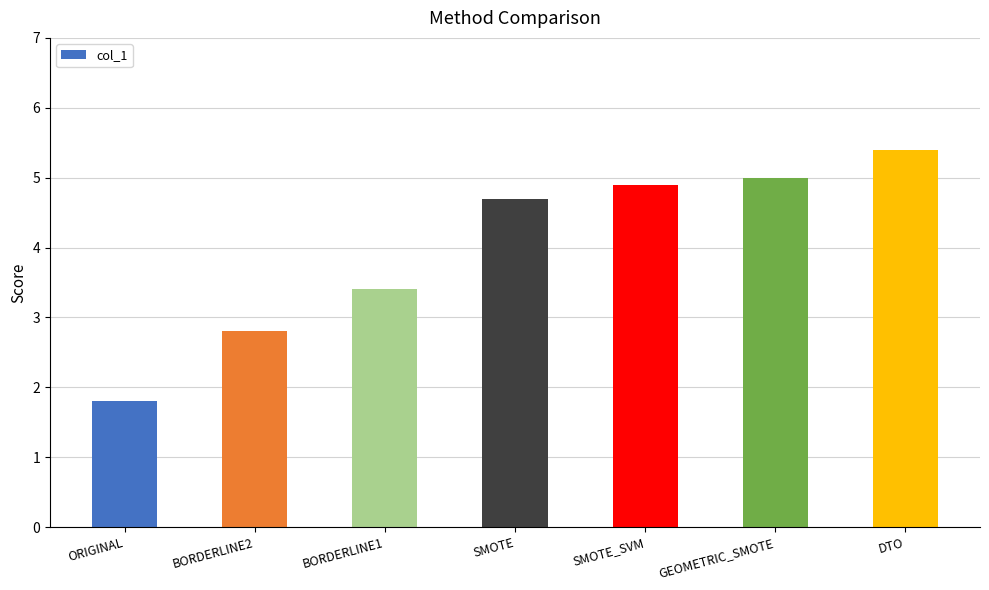

Rank the categories by value from highest to lowest.

DTO, GEOMETRIC_SMOTE, SMOTE_SVM, SMOTE, BORDERLINE1, BORDERLINE2, ORIGINAL